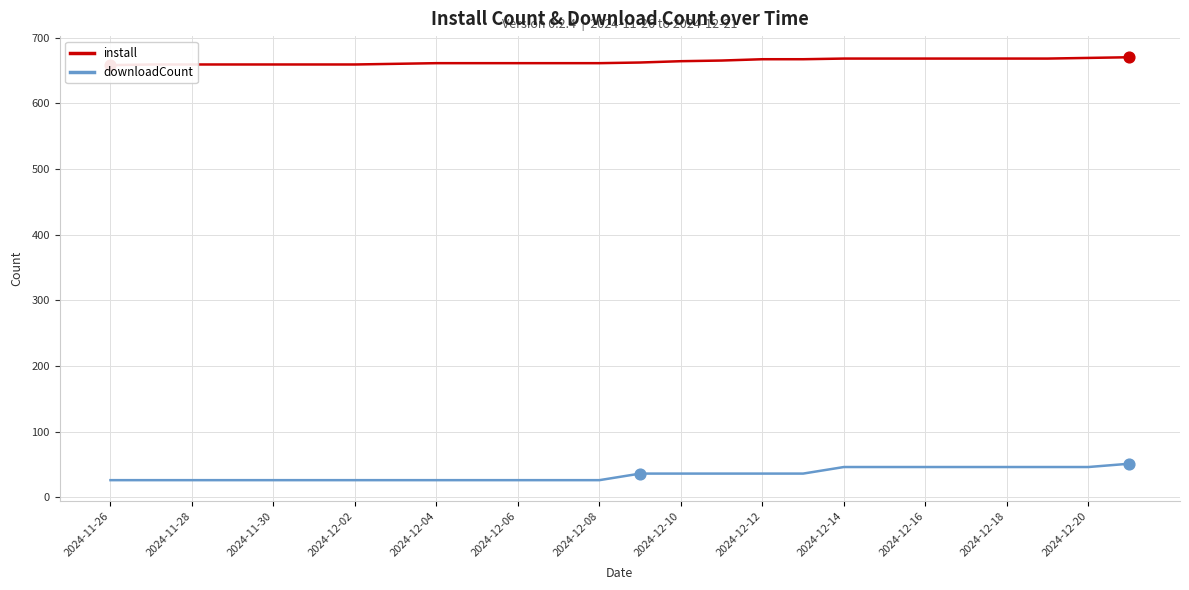

Which series reaches the maximum Y coordinate?

install